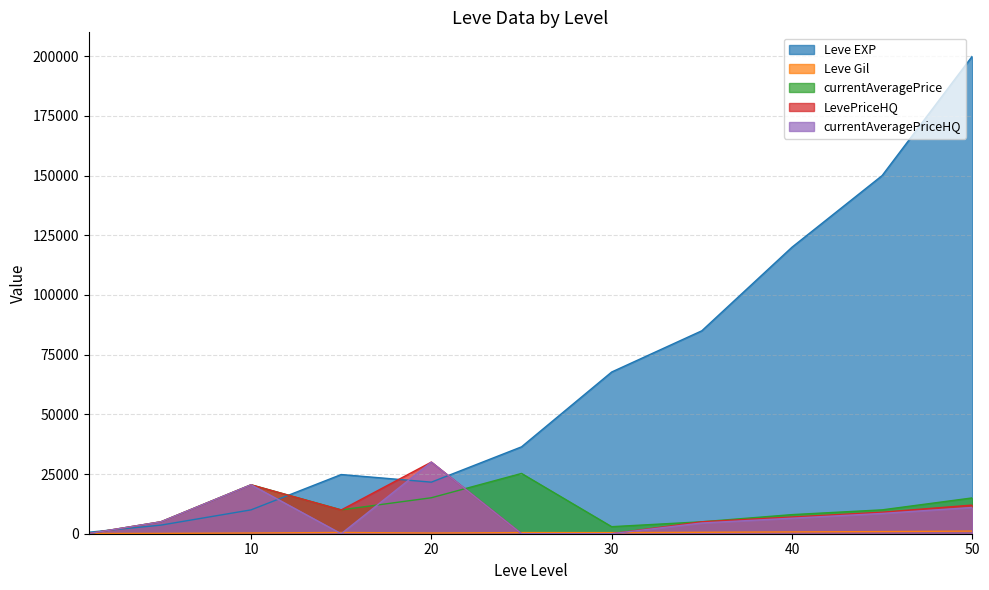

Where do currentAveragePriceHQ and Leve Gil first cross each other?

1 and 5